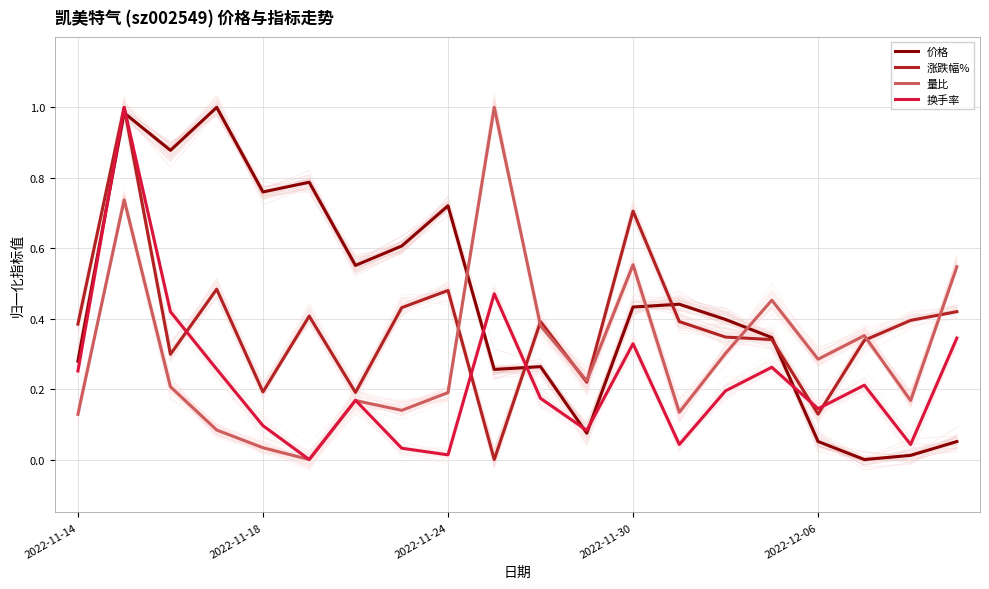

List the series in order of their peak value, highest first.

价格, 涨跌幅%, 量比, 换手率